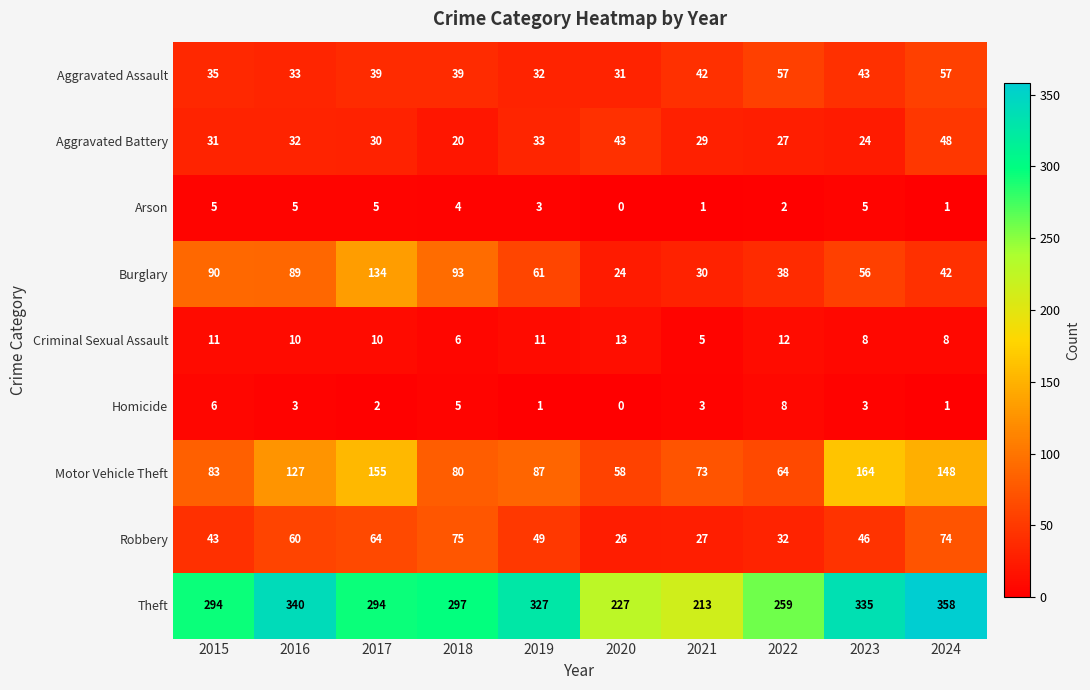

Where does the Criminal Sexual Assault series first go above 10?

2015